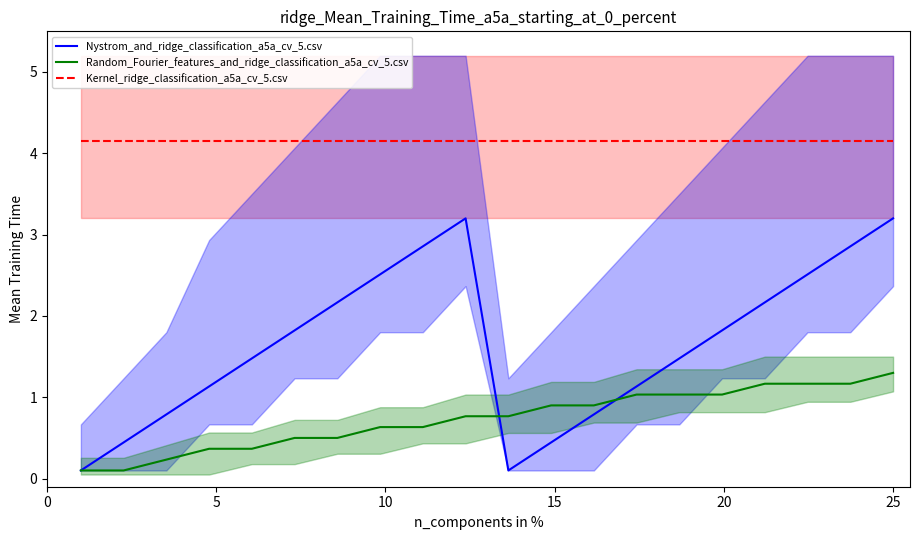

What is the sum of all Random_Fourier_features_and_ridge_classification_a5a_cv_5.csv values?

14.7